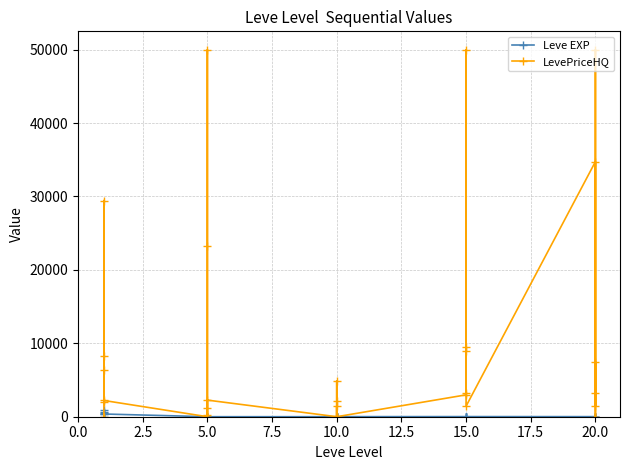

Between 5.0 and 20.0, which is larger?

20.0